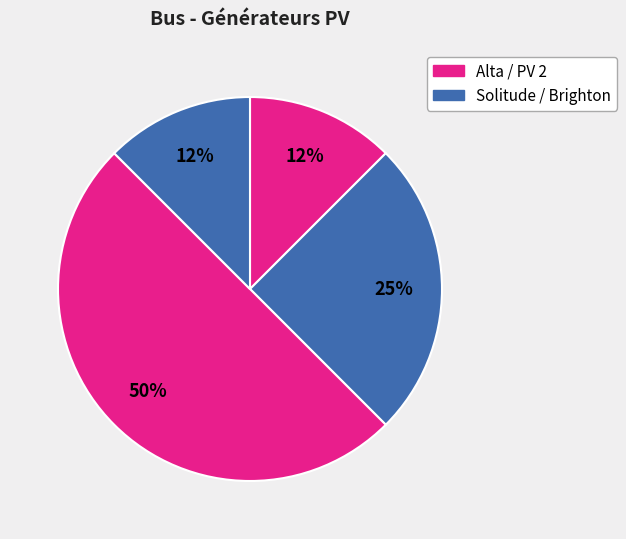

Count the number of slices in the pie.

4